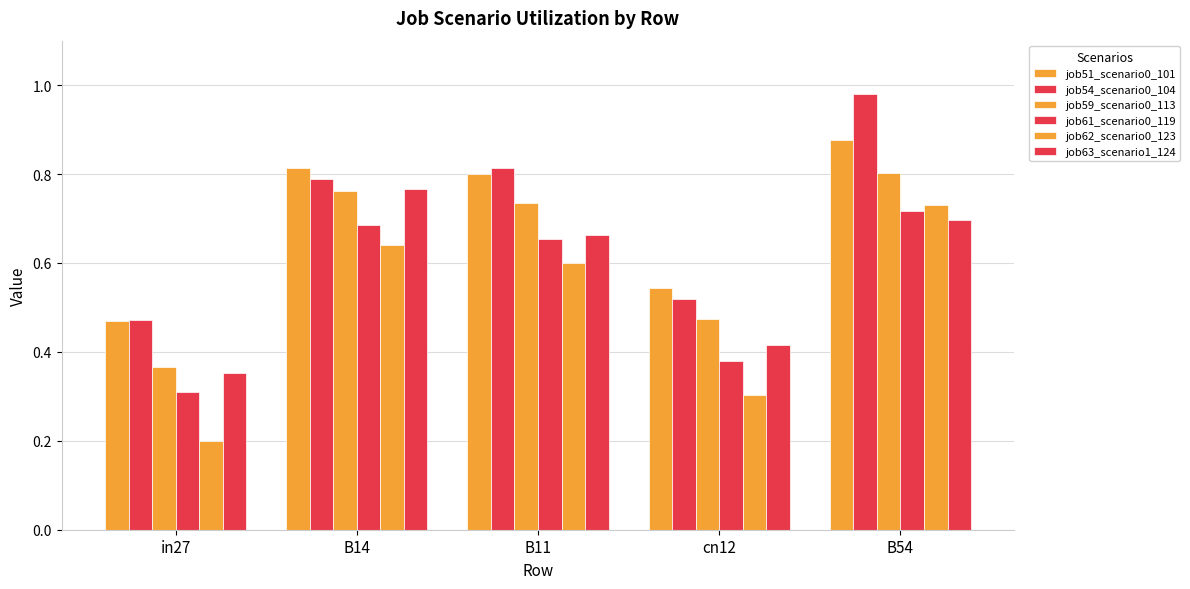

Which has a higher value, in27 or B14?

B14